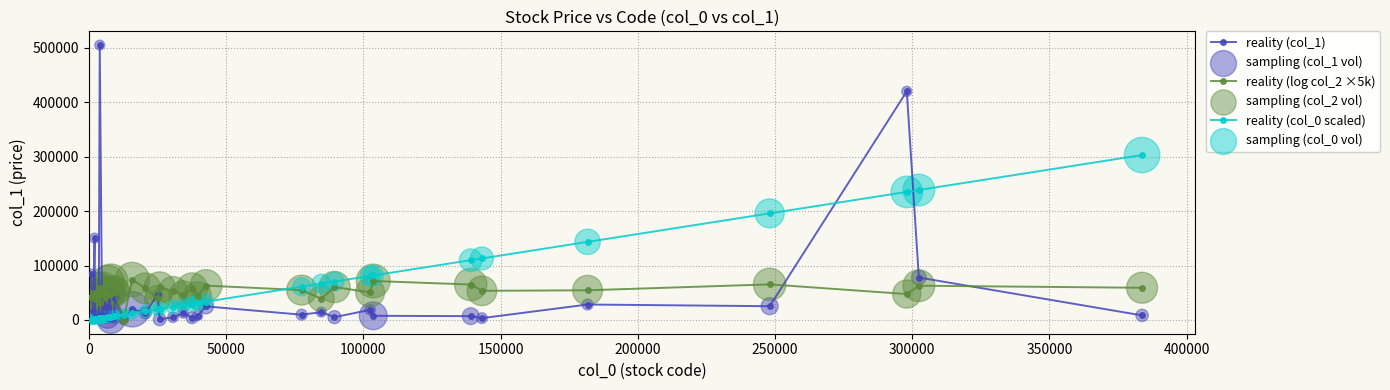

At how many categories does at least one series exceed 209852?

4